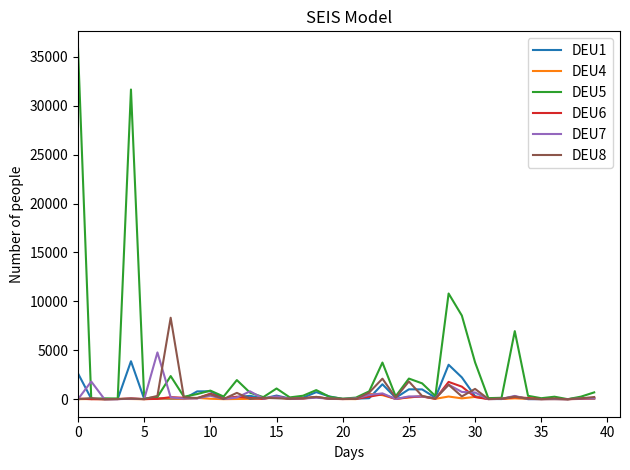

Which series has the largest total across all categories?

DEU5